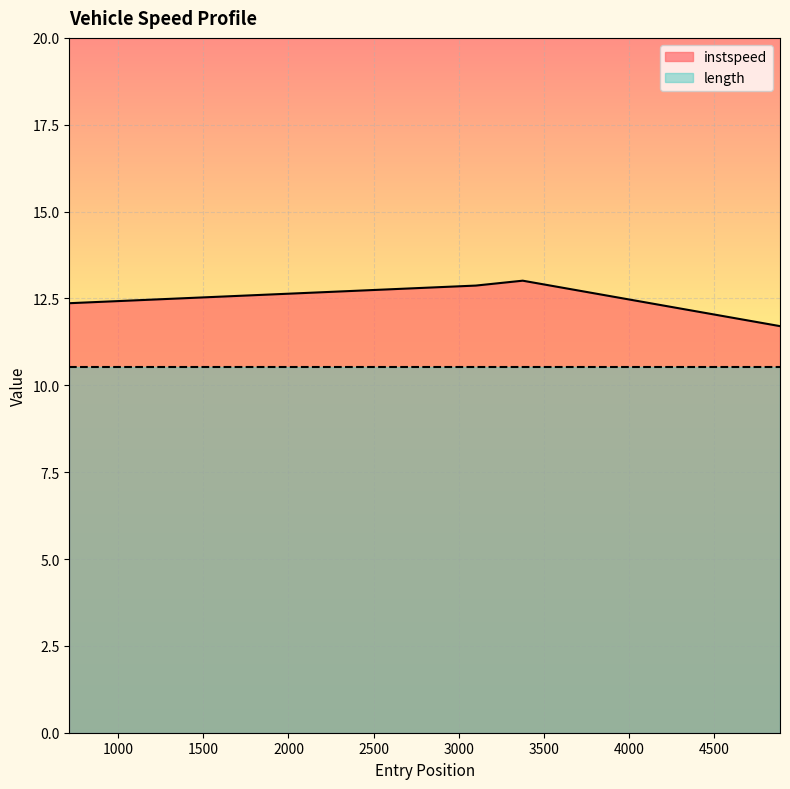

Rank the categories by value from highest to lowest.

3375.0, 3100.0461871636126, 714.0, 4885.1669780098255